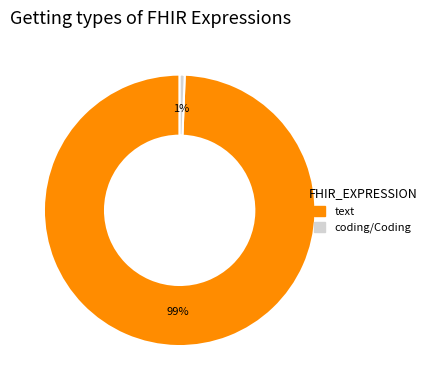

Which category has the biggest portion of the pie?

text